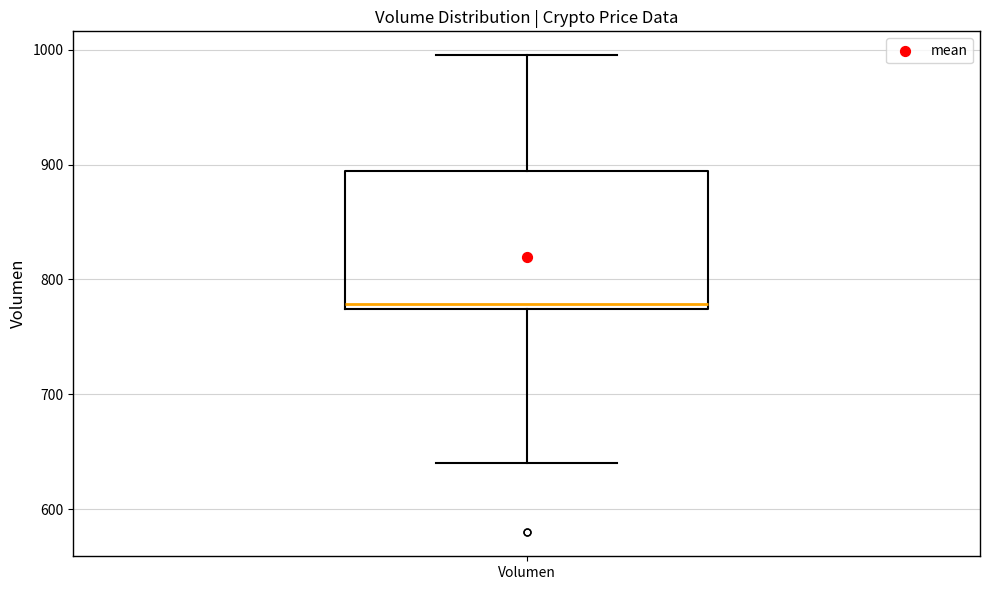

Transcribe this box plot: give where the median line is, the range the box spans, and where the two whiskers end, as read against the y-axis. The values are not printed on the chart, so give them approximately, as read against the axis.

median 780, box 770 to 890, whiskers 640 to 1000